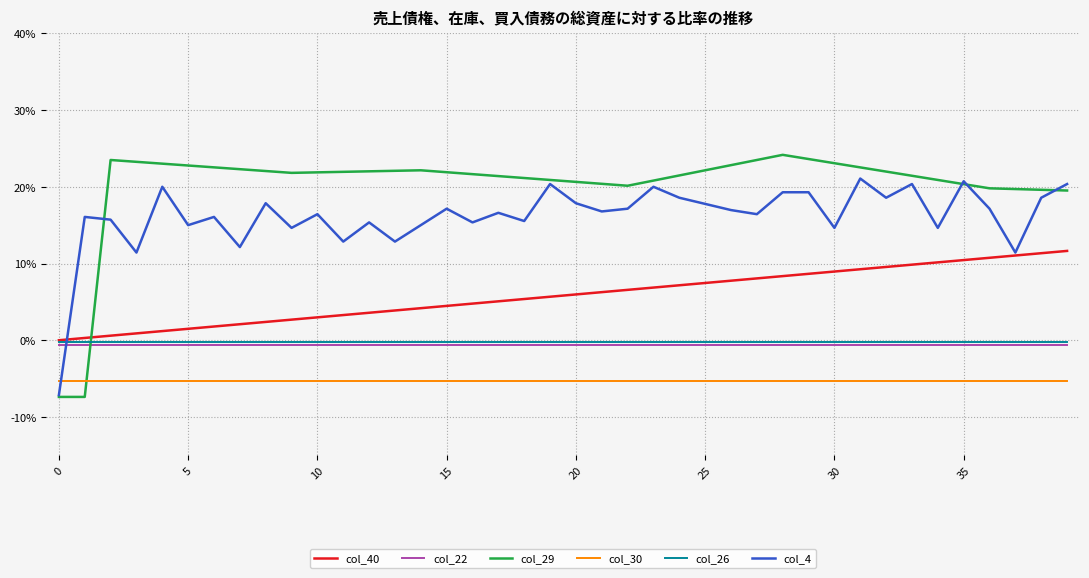

Does the chart display data point markers on the line(s)?

No